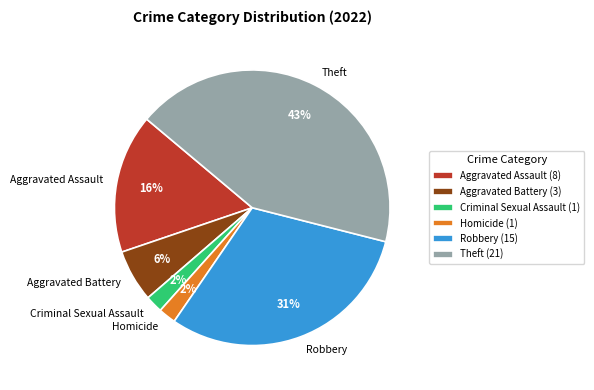

To the nearest percent, what percentage of the pie is Homicide?

2%